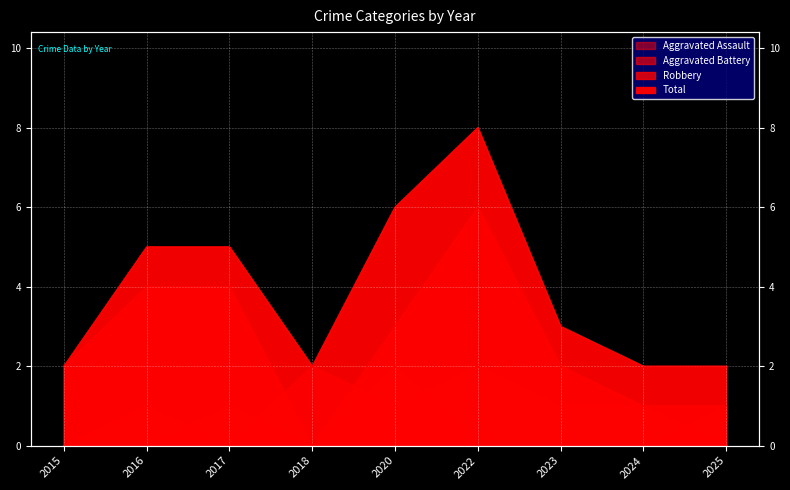

True or false: Aggravated Assault has a value of -1 at 2022.

False